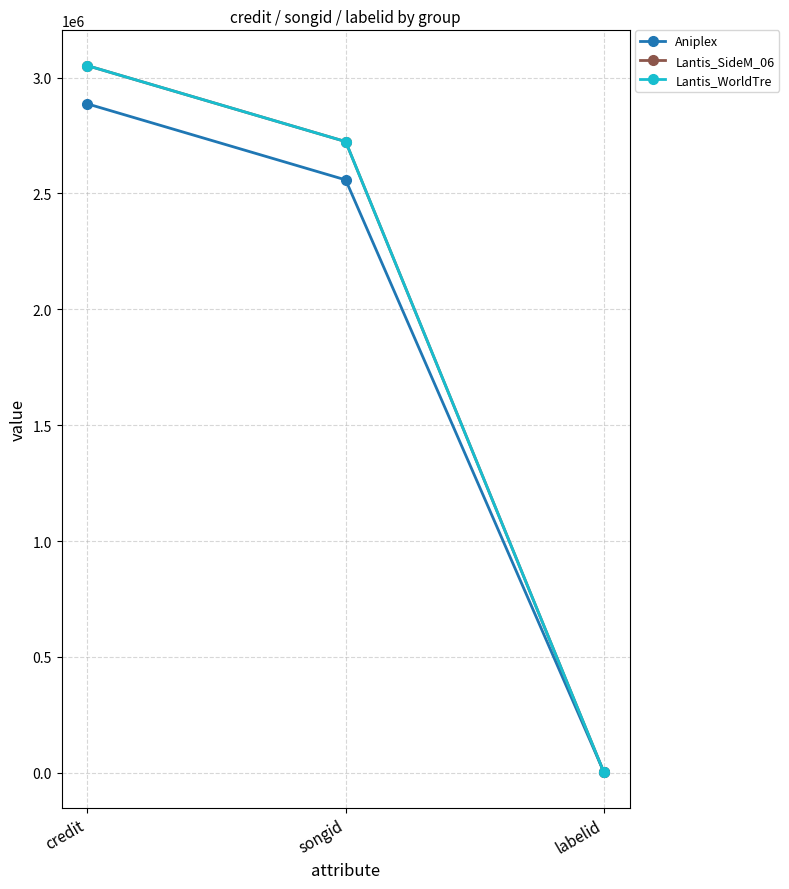

List the labels in order of Lantis_SideM_06 value, largest first.

credit, songid, labelid